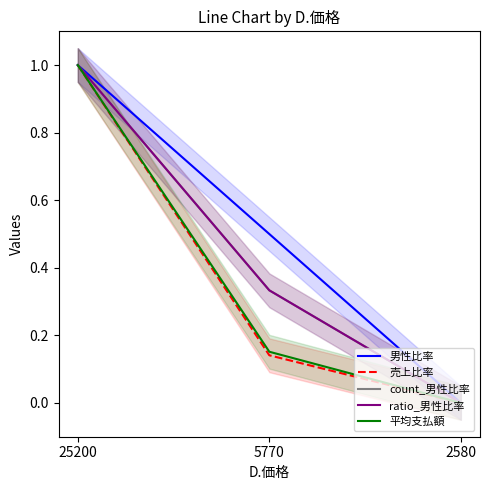

How many lines are shown in the chart?

5